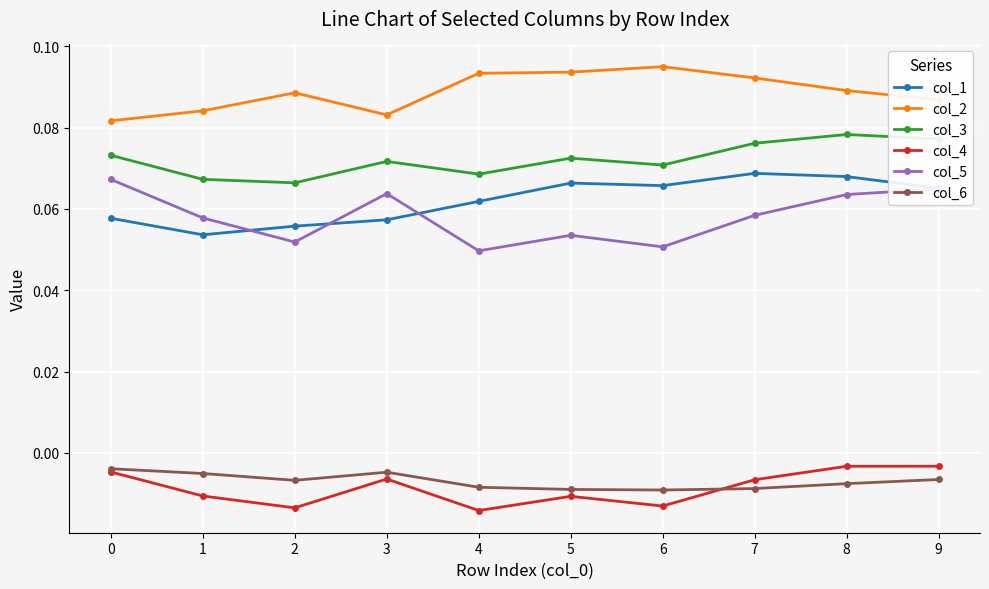

What is the sum of all col_6 values?

-0.1